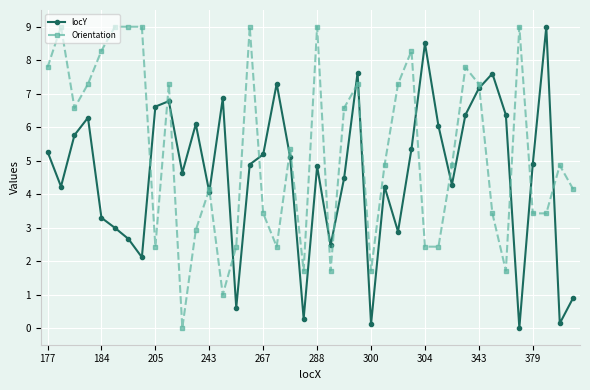

How many values in locY are above zero?

39